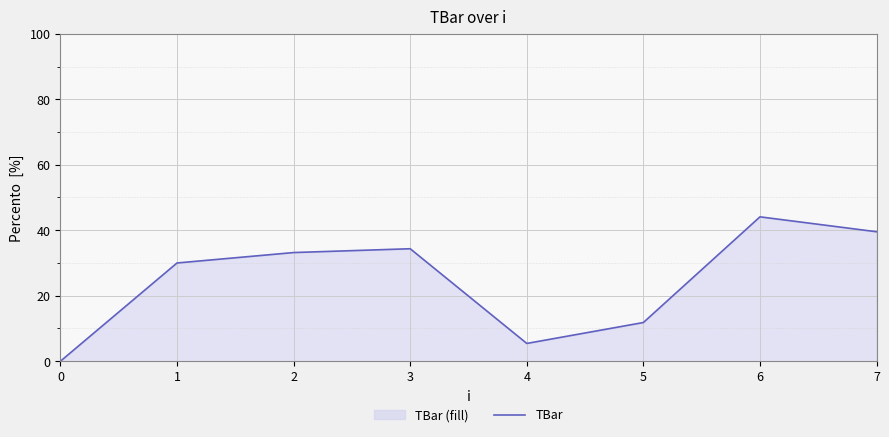

Reading right to left, extract all data points from this chart.

7=39.5	6=44.1	5=11.8	4=5.4	3=34.4	2=33.2	1=30.0	0=0.0